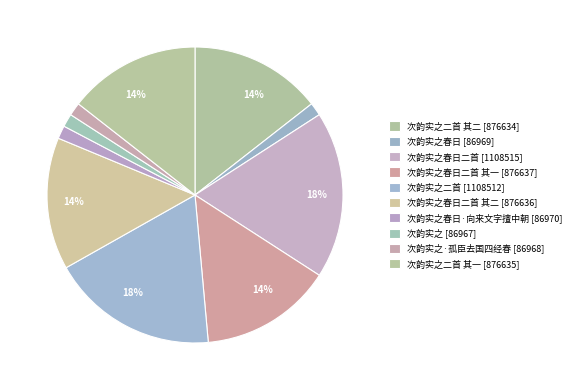

Which category has the biggest portion of the pie?

次韵实之春日二首